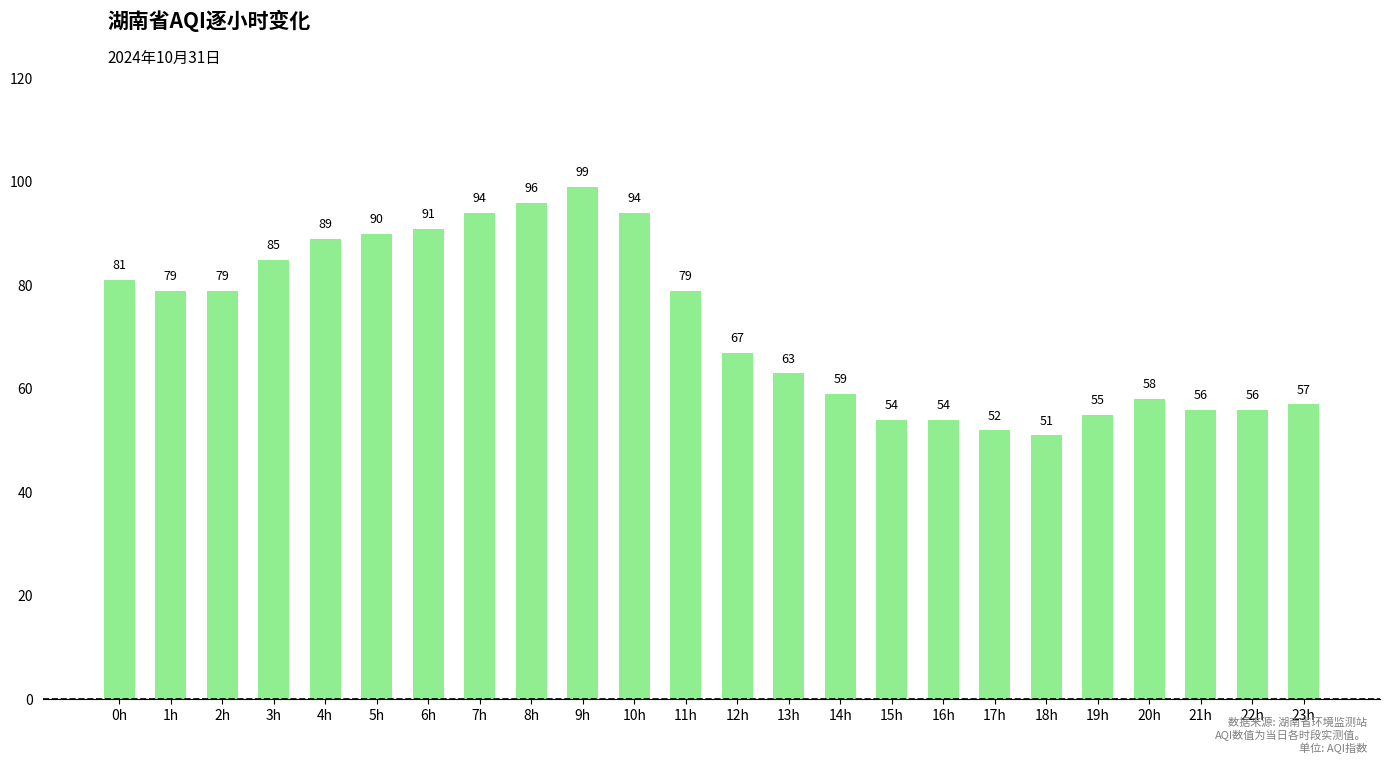

What position from the left is 0h?

1